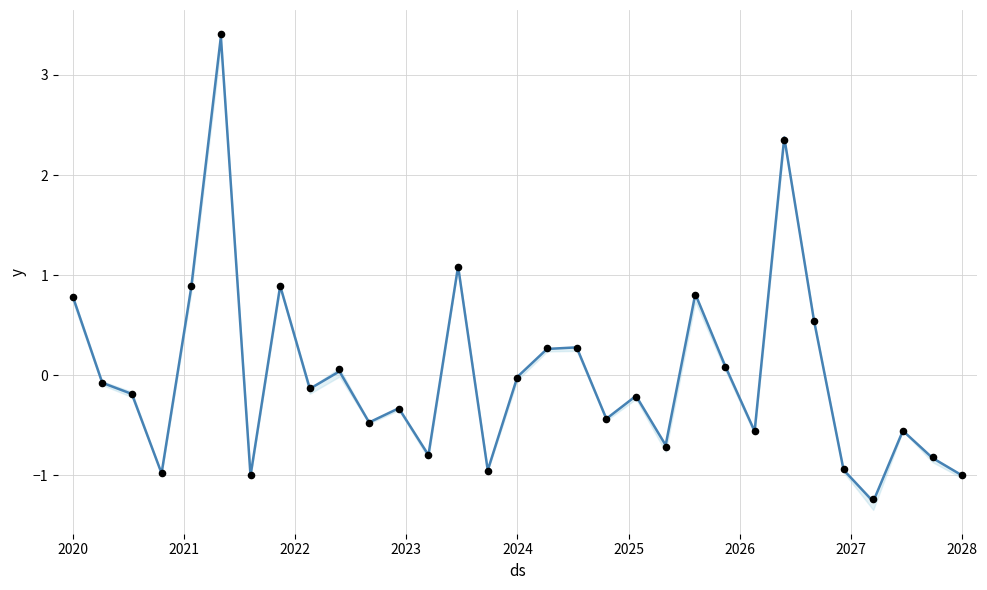

What are all the series names shown in the legend?

forecast, actual